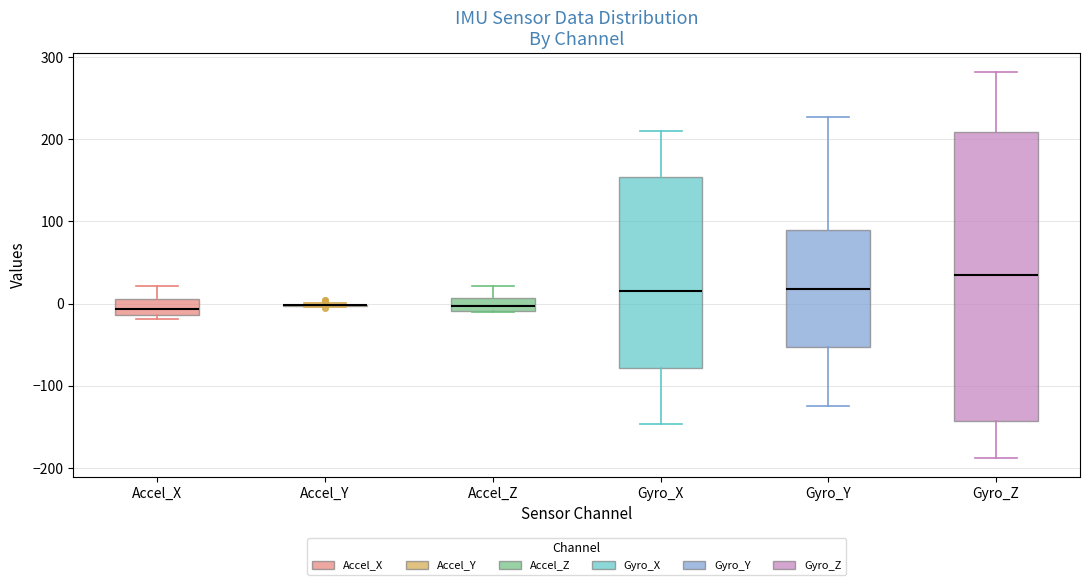

Reading left to right, transcribe this box plot: for each box, give where its median line is, the range the box spans, and where its two whiskers end, as read against the y-axis. The values are not printed on the chart, so give them approximately, as read against the axis.

Accel_X: median -10 (inside the box), box -10 to 10, whiskers -20 to 20
Accel_Y: box collapsed to a line at 0, whiskers 0 to 0
Accel_Z: median 0, box -10 to 10, whiskers -10 to 20
Gyro_X: median 20, box -80 to 150, whiskers -150 to 210
Gyro_Y: median 20, box -50 to 90, whiskers -120 to 230
Gyro_Z: median 40, box -140 to 210, whiskers -190 to 280